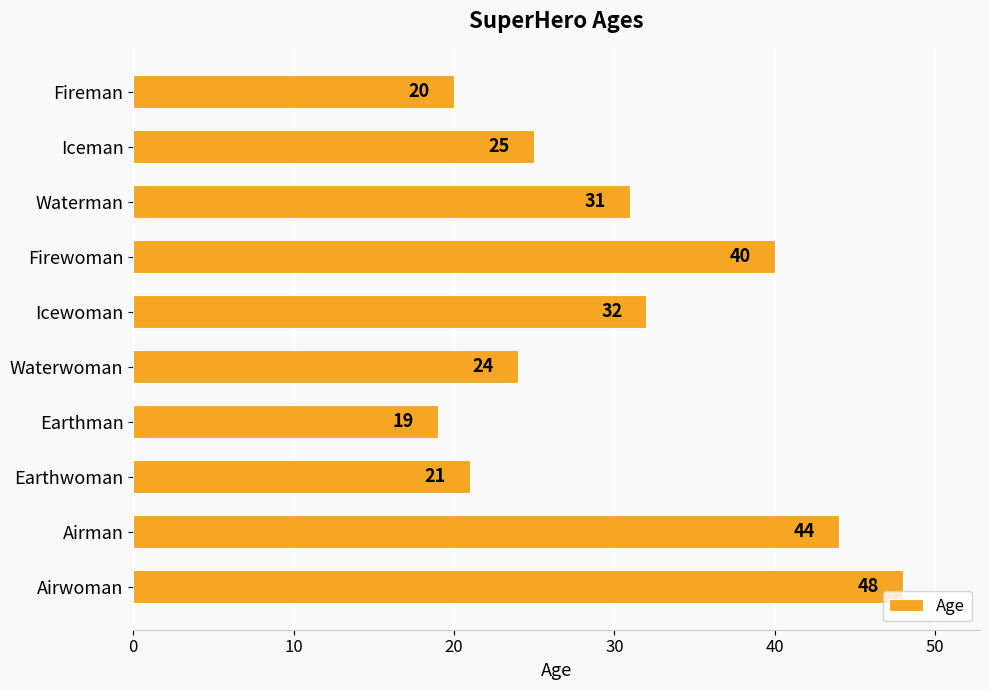

What is the label of the 5th bar from the top?

Icewoman